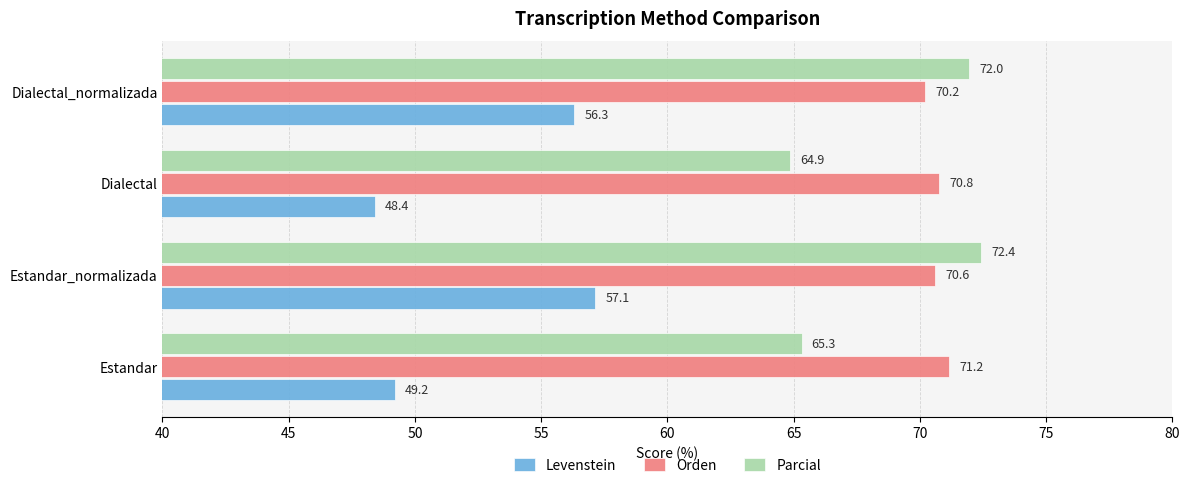

What is the sum of all Parcial values?

274.6